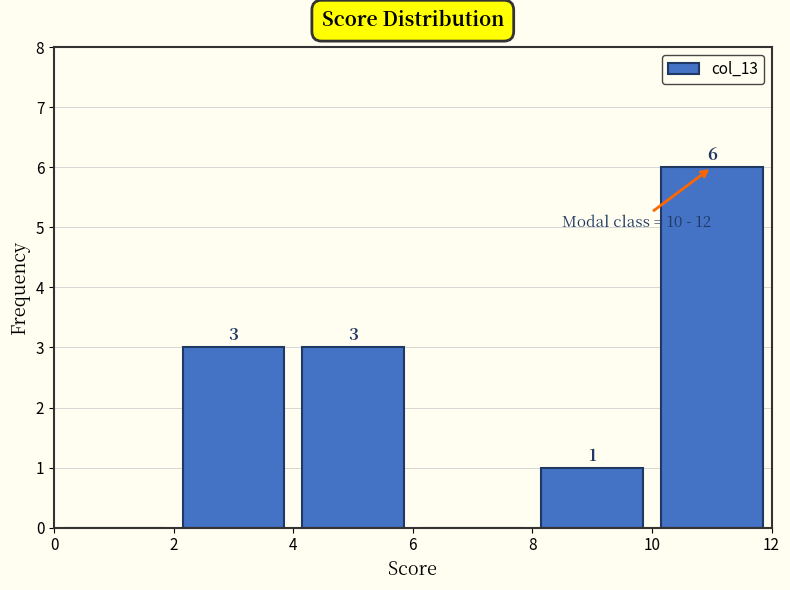

Over which range of the x-axis is the bar tallest?

10 to 12